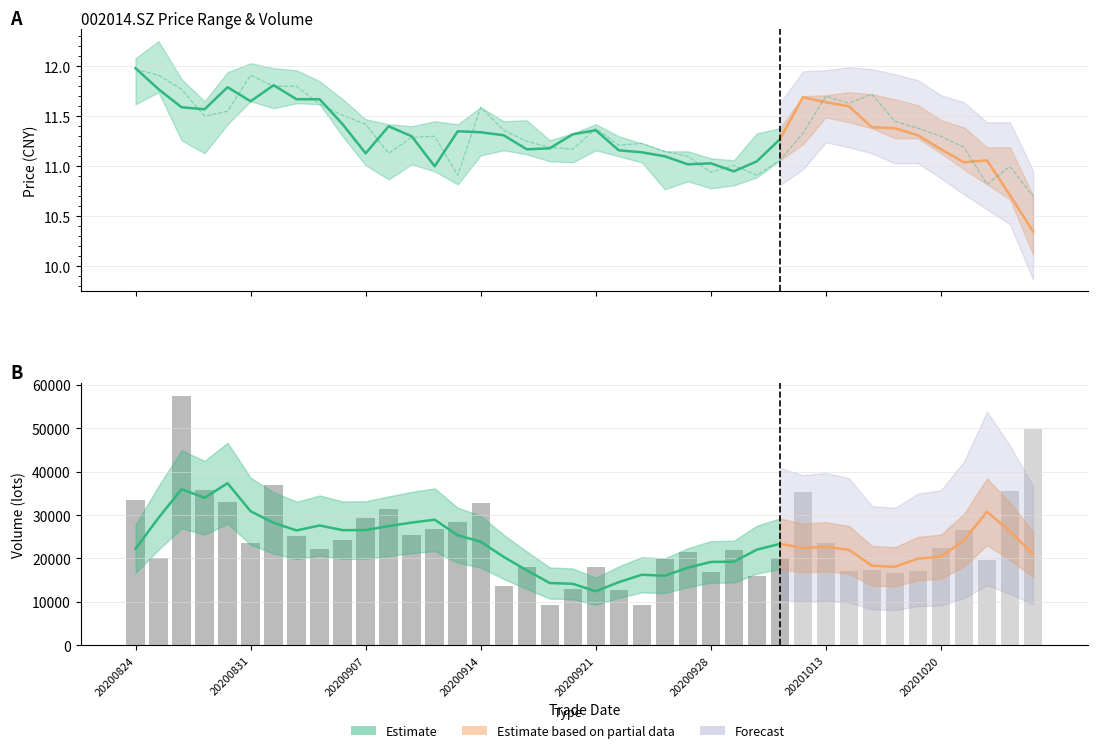

Approximately how many times larger is the value at 32 compared to 15?

1.0